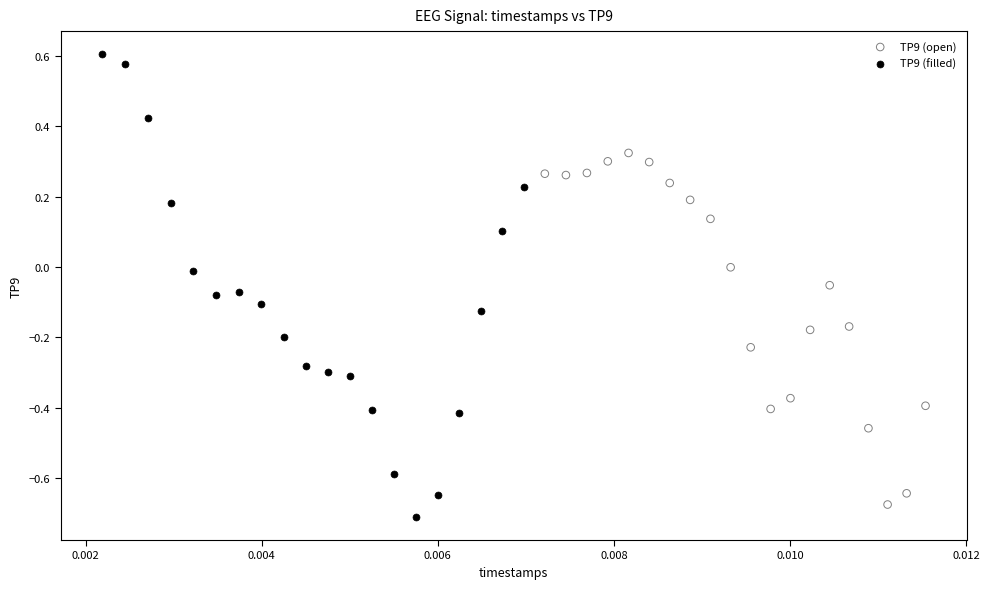

Which series contains the highest Y value?

TP9 (filled)